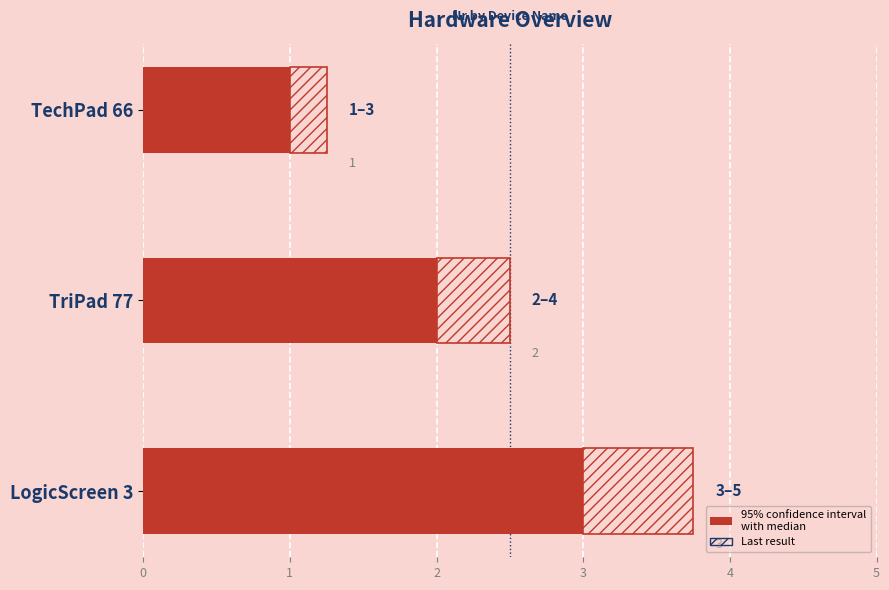

At which category is the sum across all series the highest?

LogicScreen 3